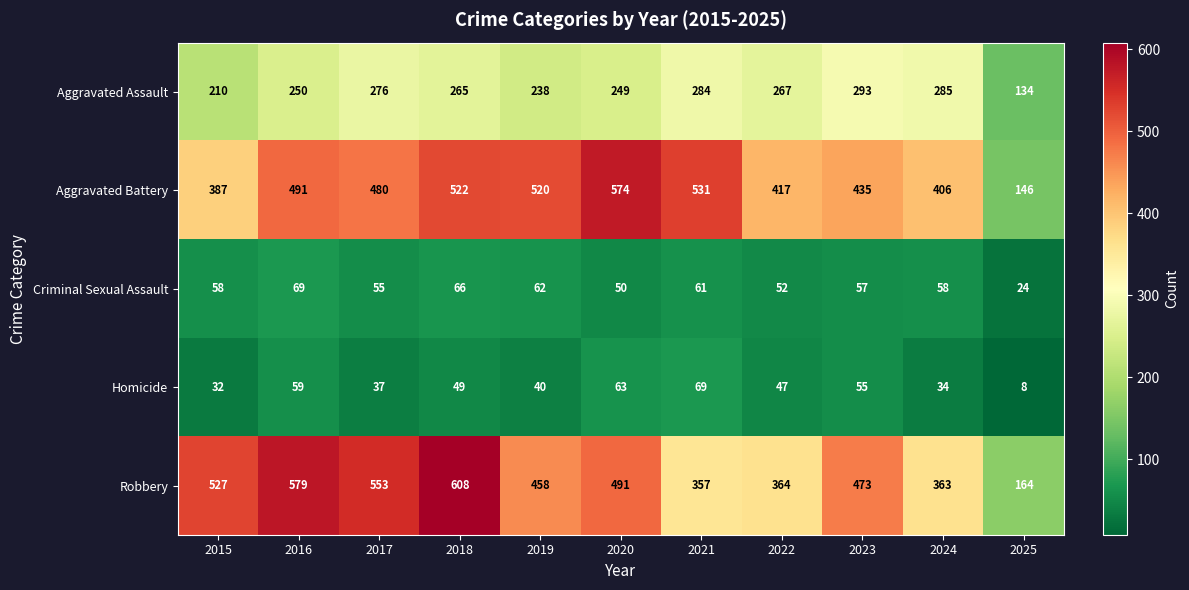

The value of Homicide at 2017 is 56. True or false?

False